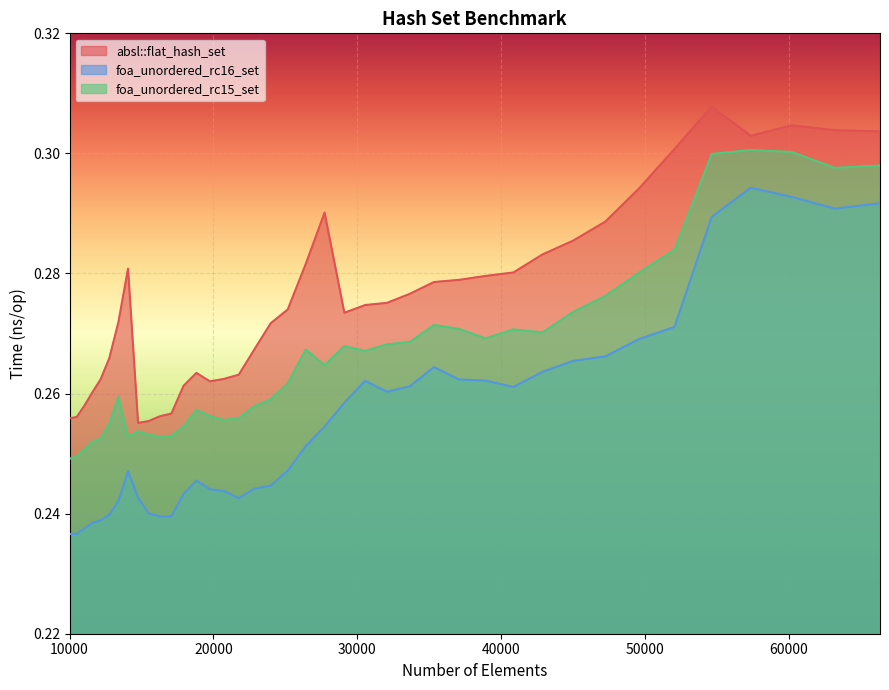

How many series are shown in this chart?

3